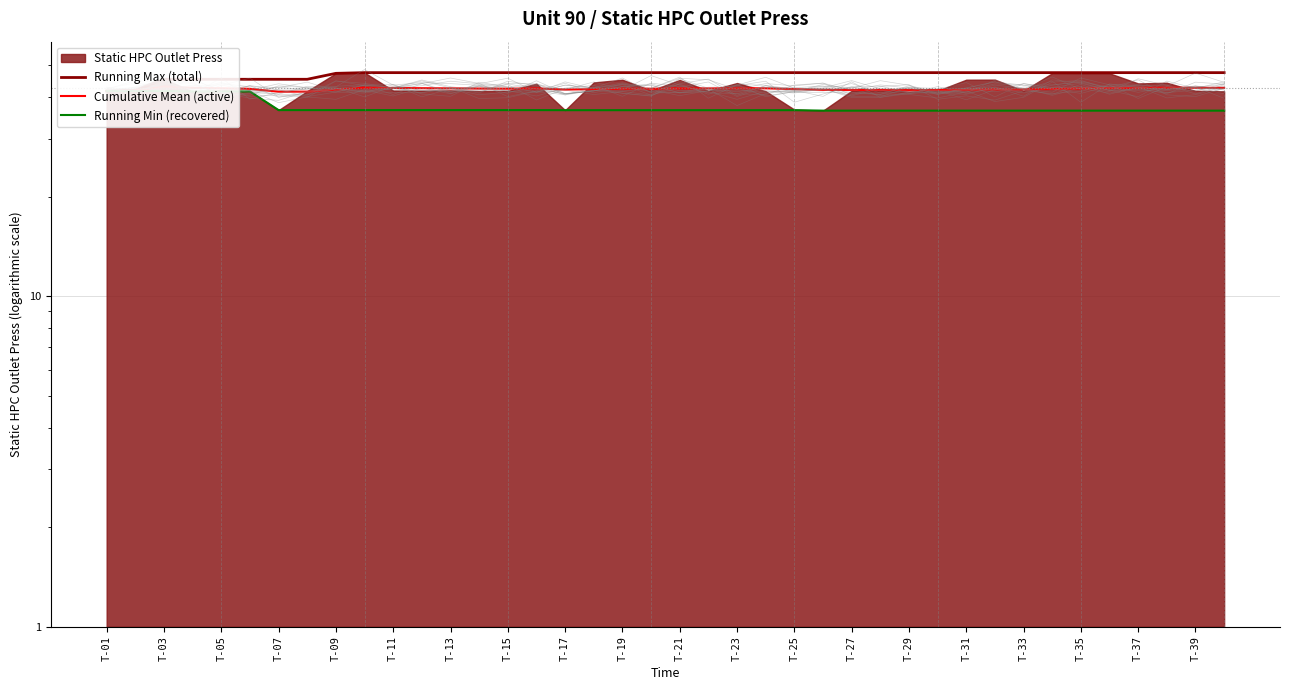

What is the value of the Running Max (total) point at the 18th from the left?

47.5